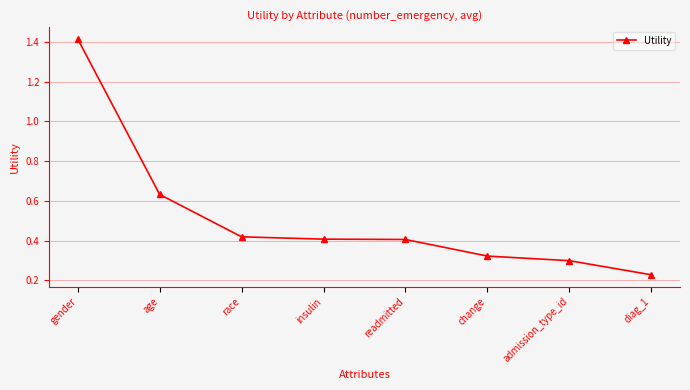

The chart shows a value of 0.3 at age. True or false?

False